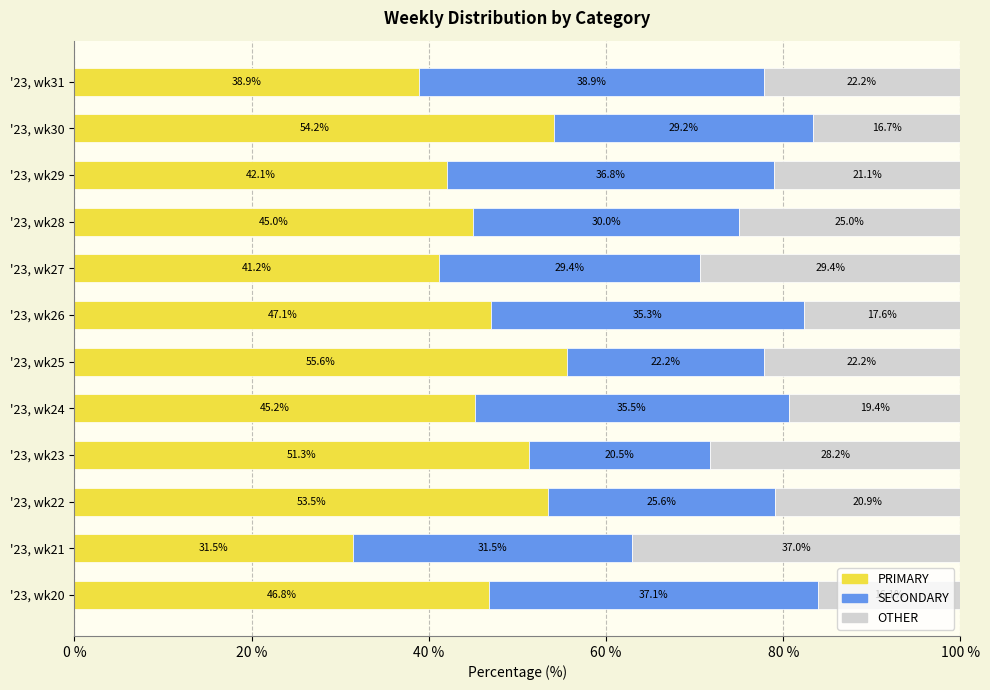

What is the difference between the maximum and minimum values in the PRIMARY series?

24.1